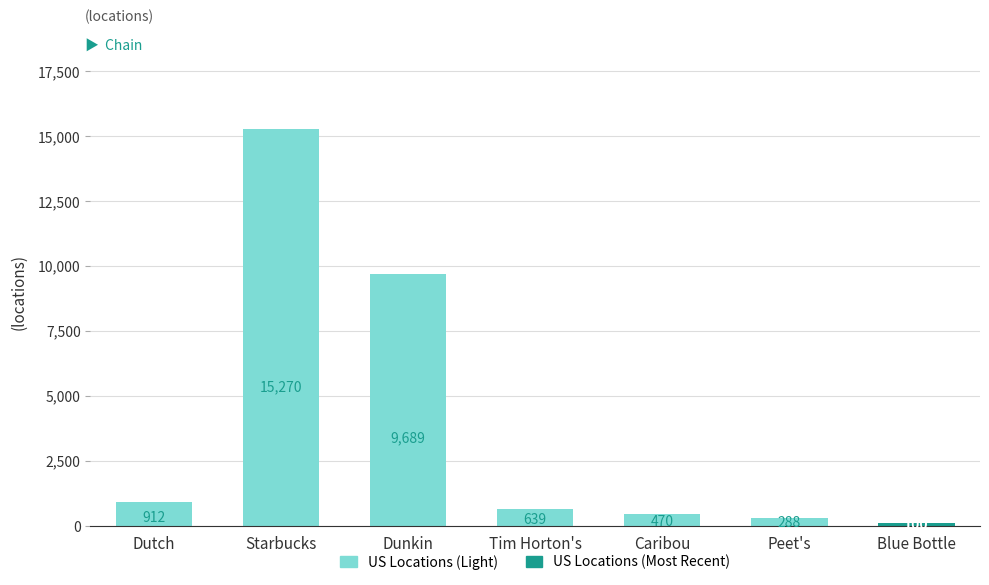

Reading right to left, transcribe all the data shown in this chart.

Blue Bottle=100	Peet's=288	Caribou=470	Tim Horton's=639	Dunkin=9689	Starbucks=15270	Dutch=912